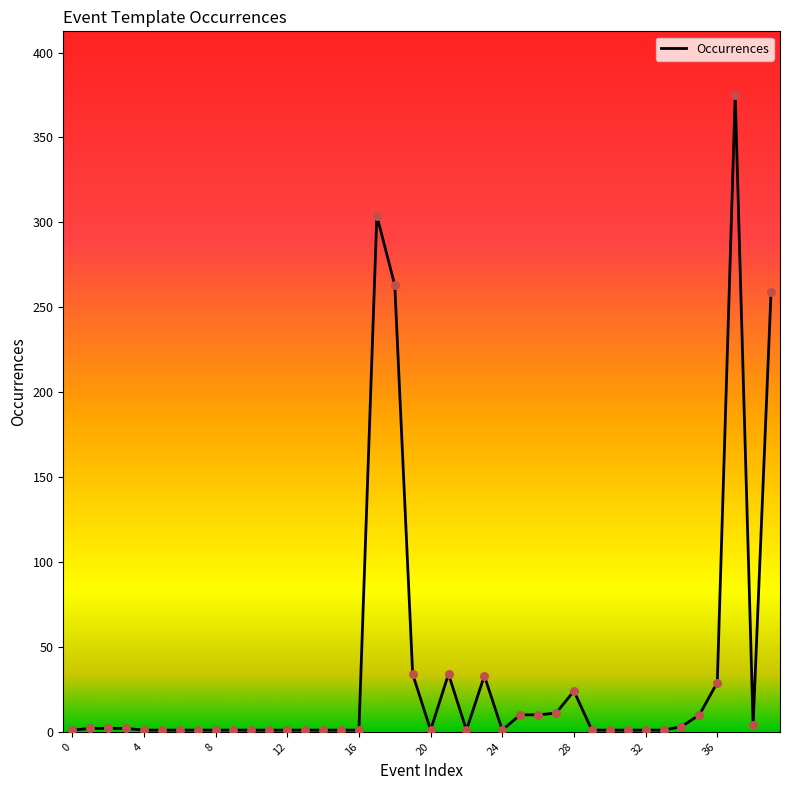

What is the greatest value displayed?

375